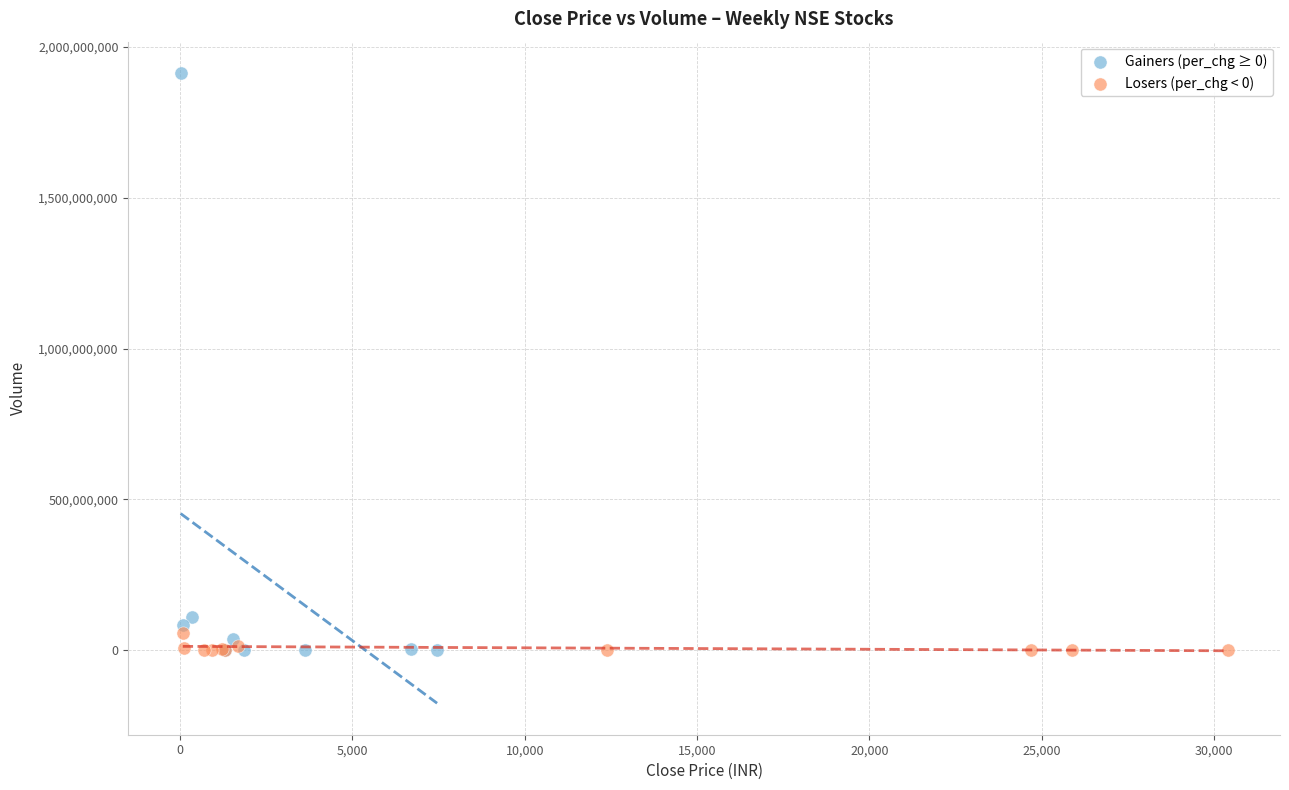

Which series contains the highest Y value?

Gainers (per_chg ≥ 0)